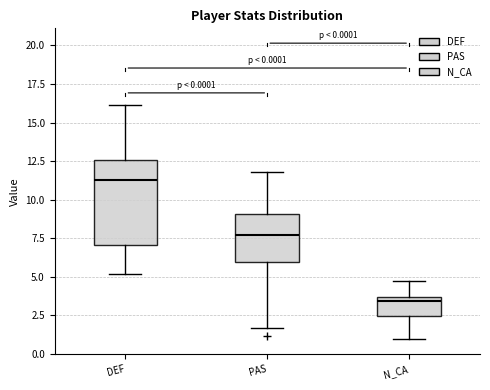

Which box has the lowest median line?

N_CA